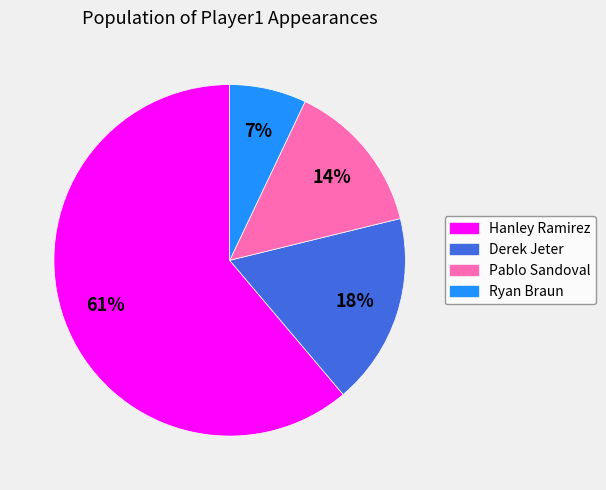

To the nearest percent, what is the difference between the largest and smallest slice percentages?

54%